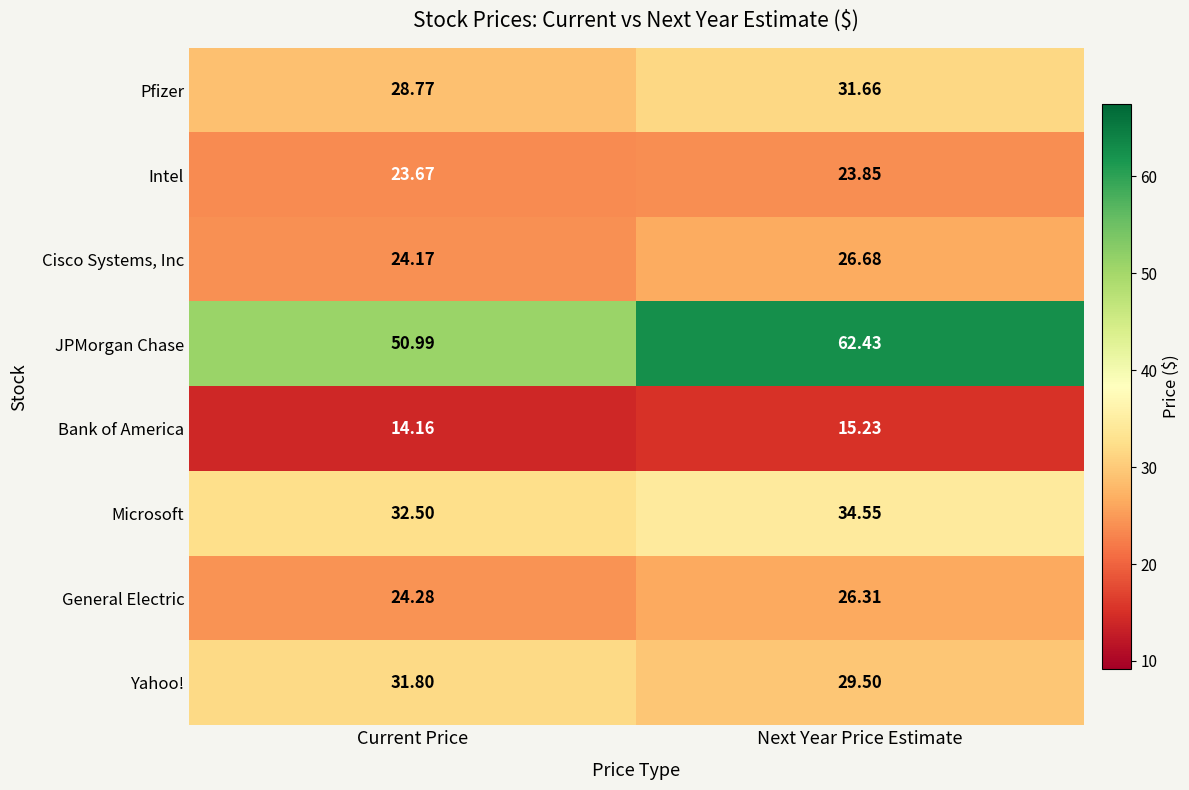

Which series changed the most between Current Price and Next Year Price Estimate?

JPMorgan Chase